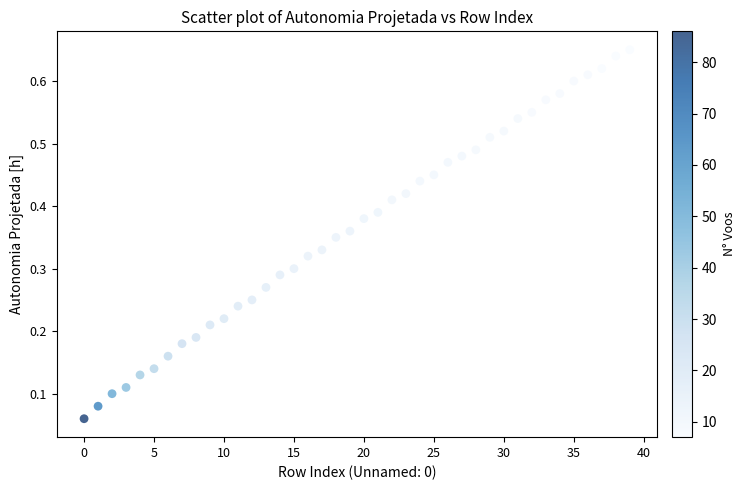

How many points are shown in the scatter plot?

40